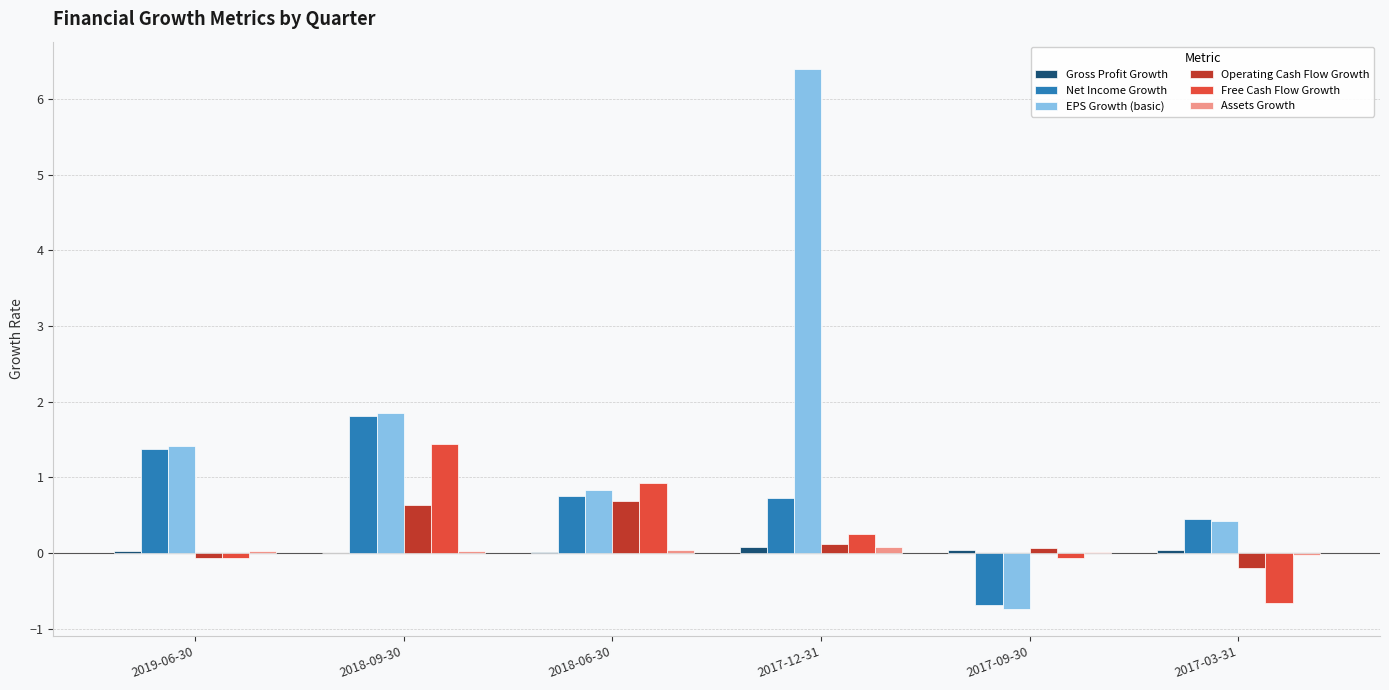

At which label is EPS Growth (basic) closest to 2?

2018-09-30